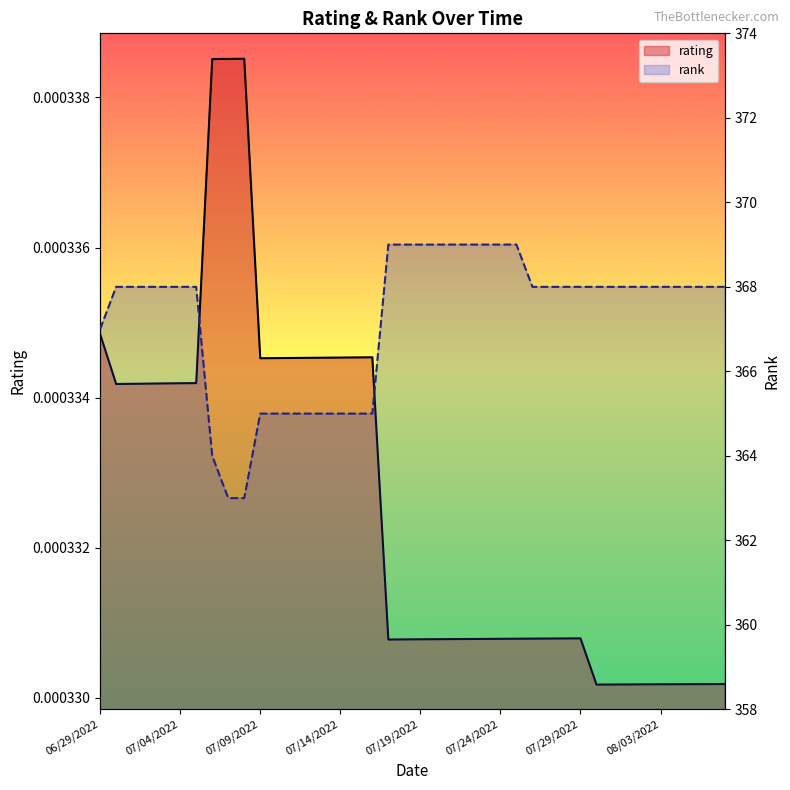

True or false: rank has more than 1 points higher than both neighbors.

False